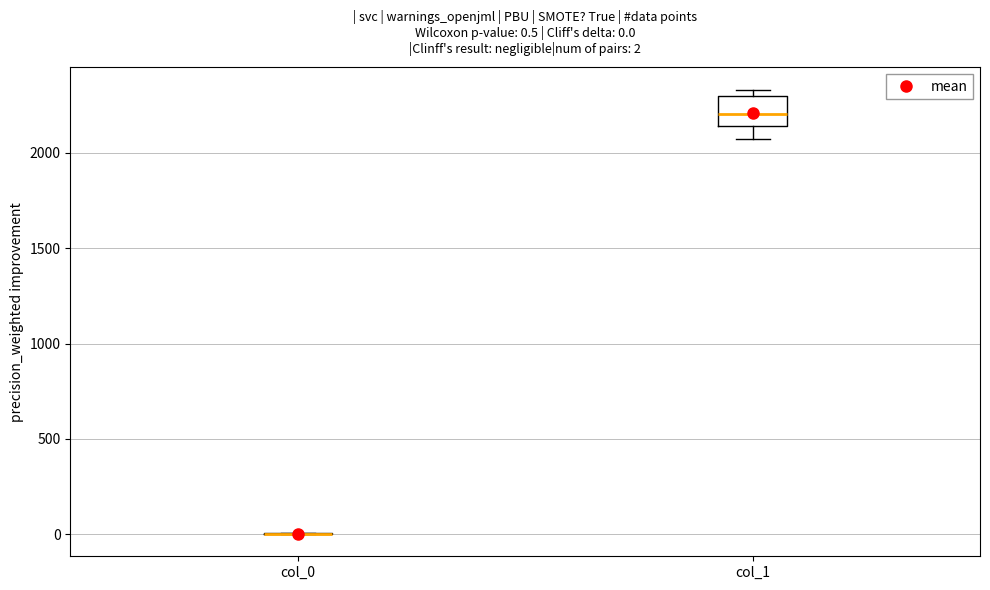

Which box is the tallest, from its lower edge to its upper edge?

col_1